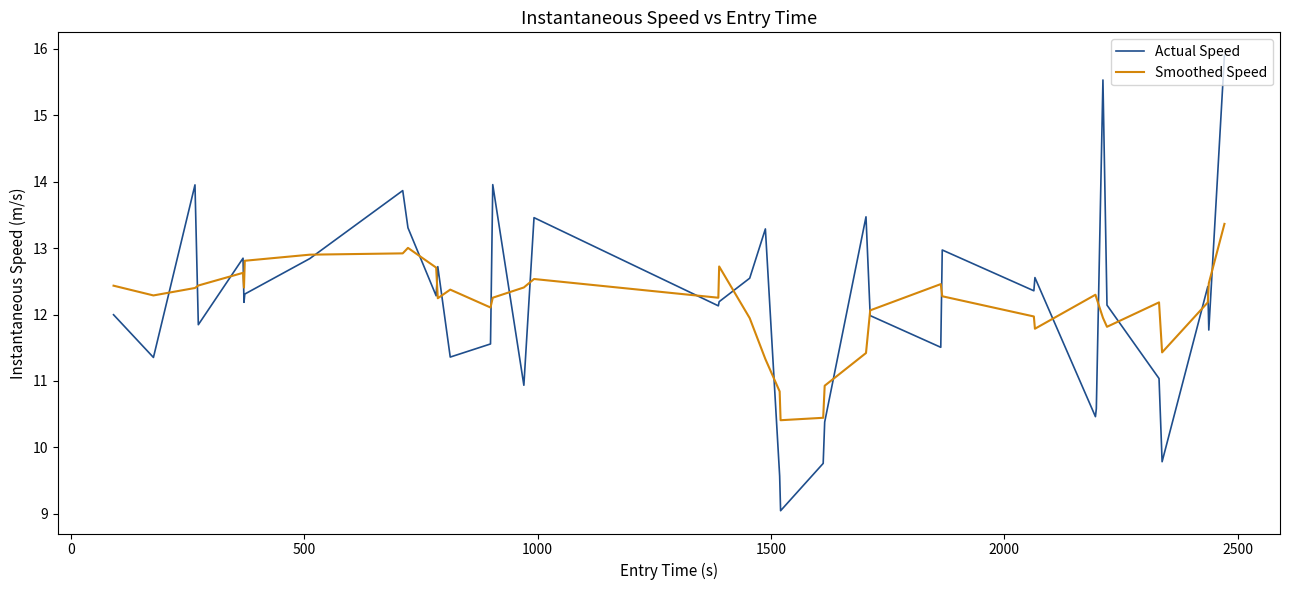

What is the difference between the maximum and minimum values in the Actual Speed series?

6.9